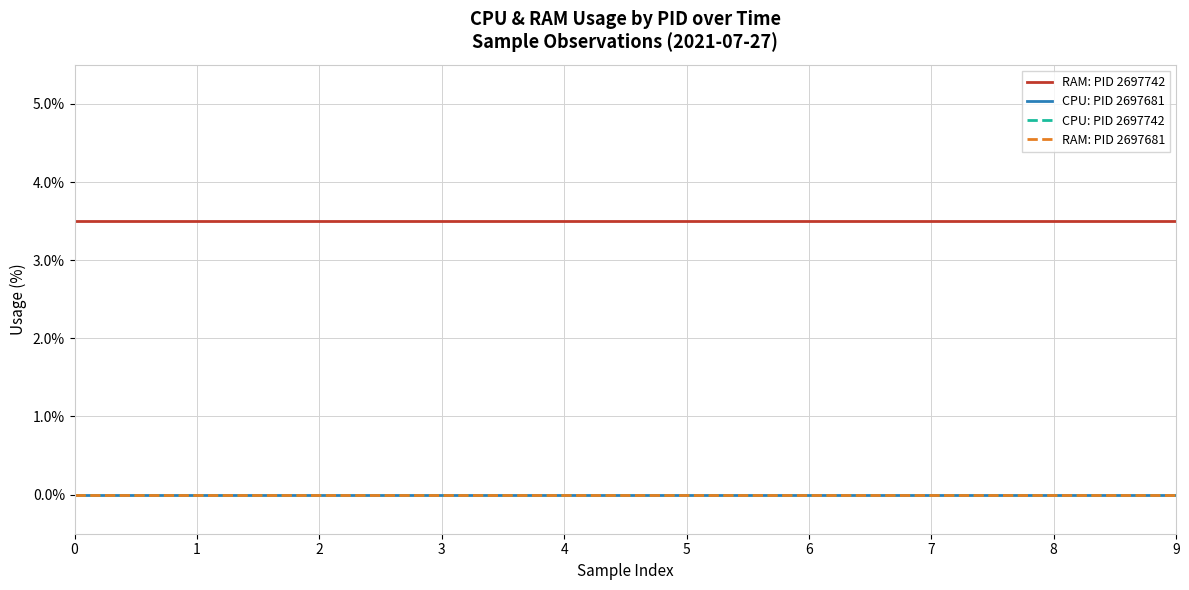

Which has a higher value, 9 or 2?

9